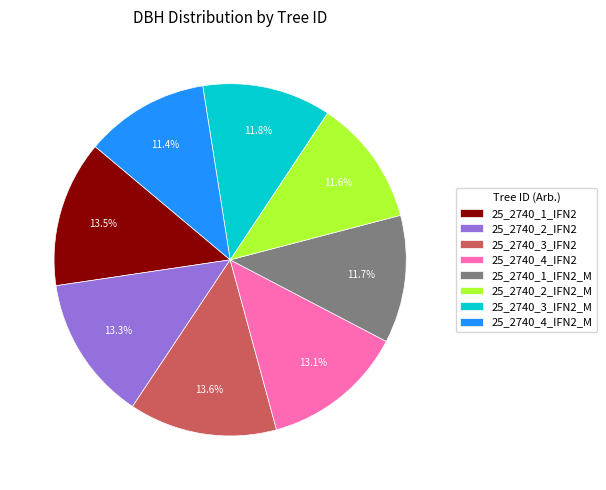

Between 25_2740_2_IFN2_M and 25_2740_4_IFN2, which is larger?

25_2740_4_IFN2